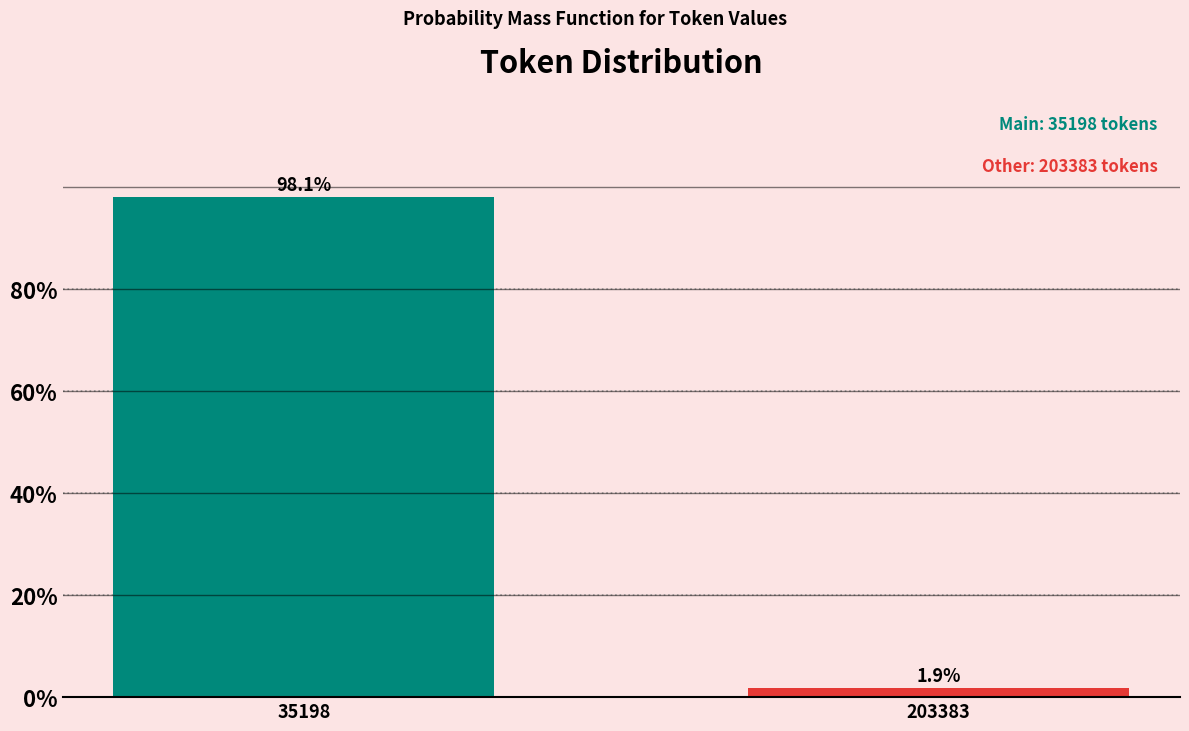

Reading left to right, list all the values displayed in this chart.

35198=98.1	203383=1.9